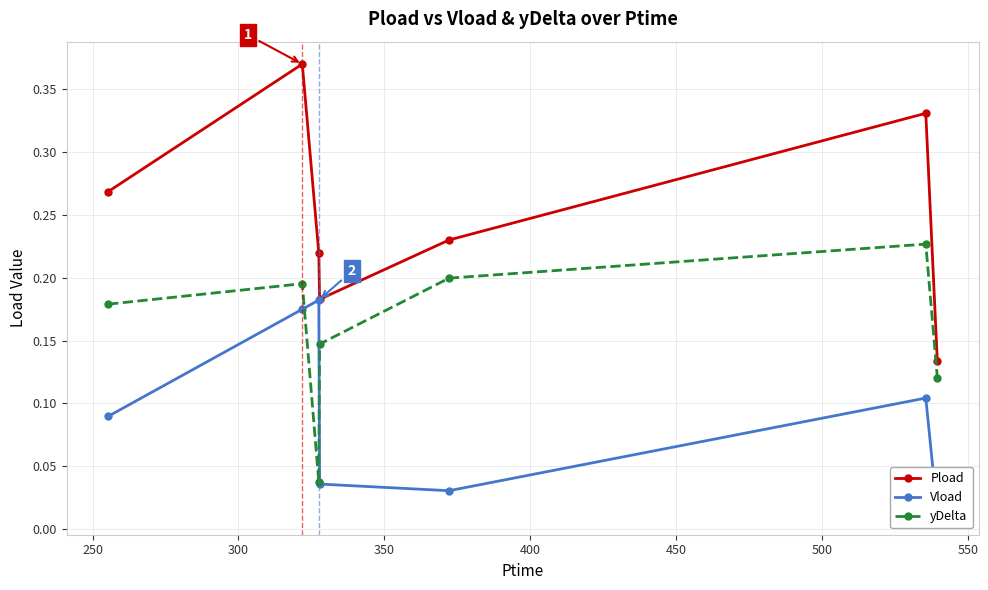

Count the Pload values in the range 0 to 1.

7